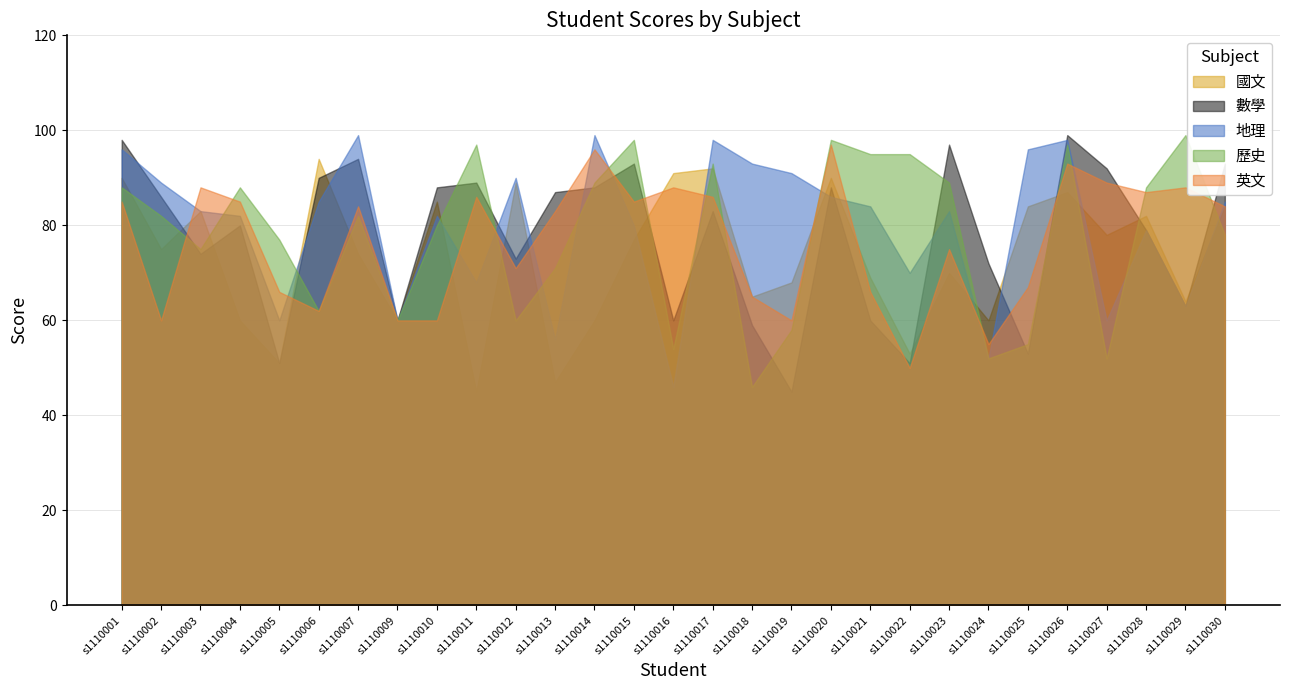

List the labels in order of 英文 value, smallest first.

s1110022, s1110024, s1110002, s1110009, s1110010, s1110019, s1110006, s1110018, s1110005, s1110021, s1110025, s1110012, s1110023, s1110013, s1110007, s1110030, s1110001, s1110004, s1110015, s1110011, s1110017, s1110028, s1110003, s1110016, s1110029, s1110027, s1110026, s1110014, s1110020